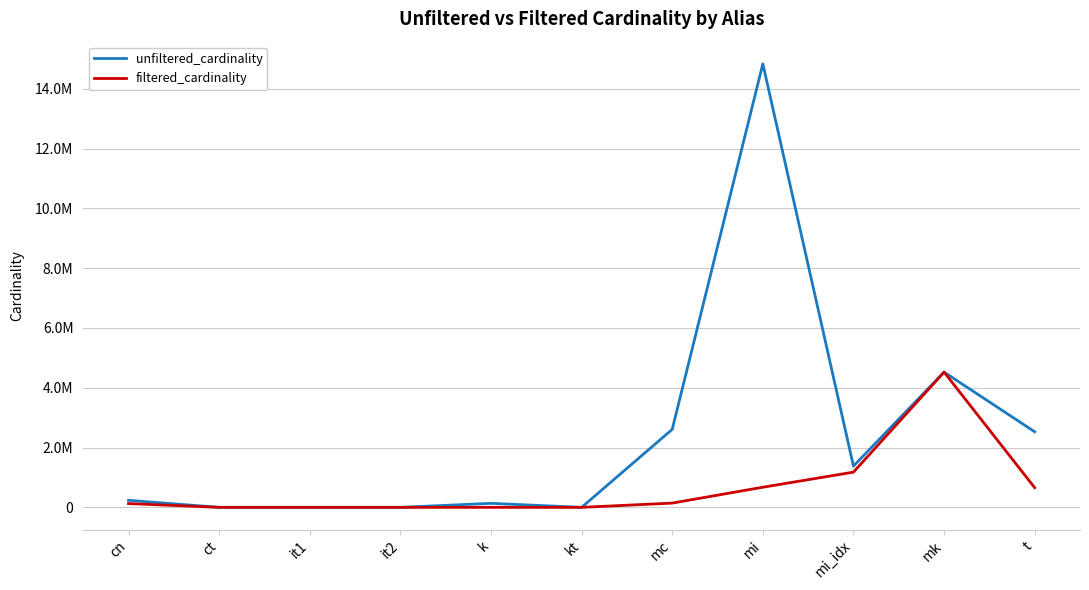

Does the chart have visible grid lines?

Yes